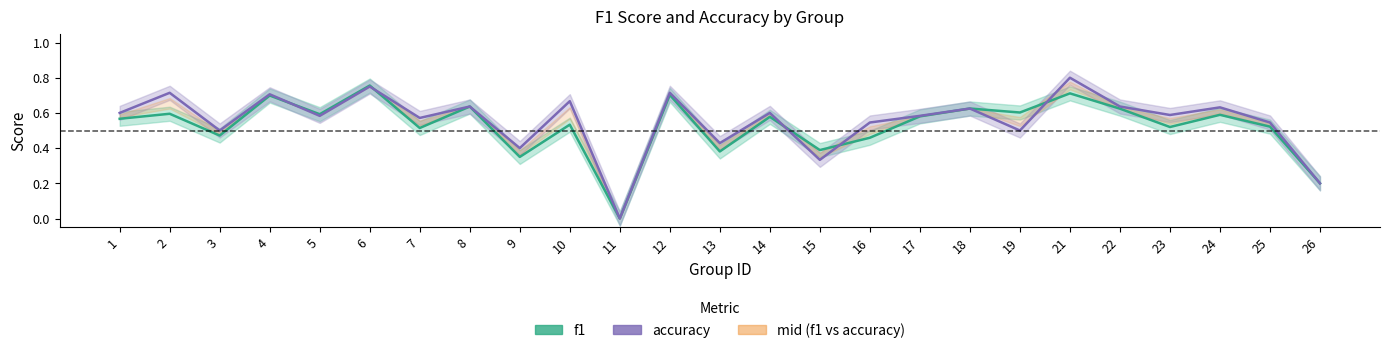

At which category does f1 reach its first local valley?

3